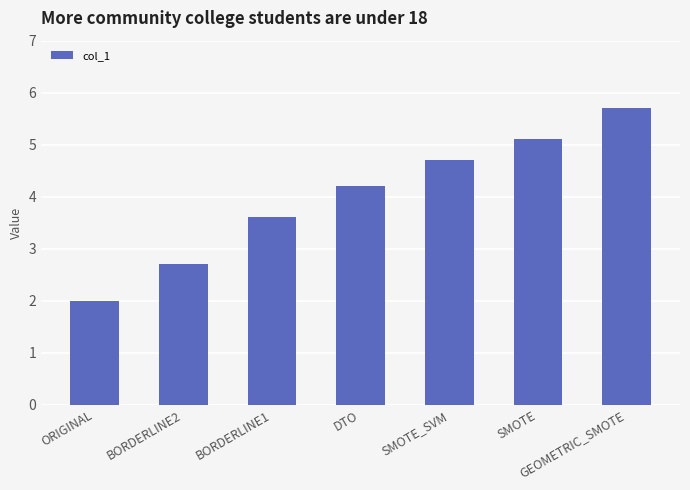

How many data points are less than 4?

3